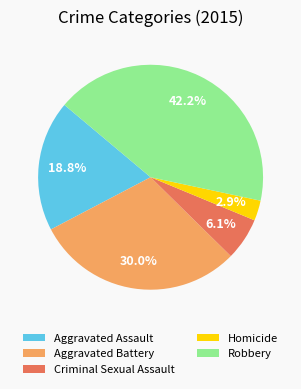

Does any single category account for the majority?

No